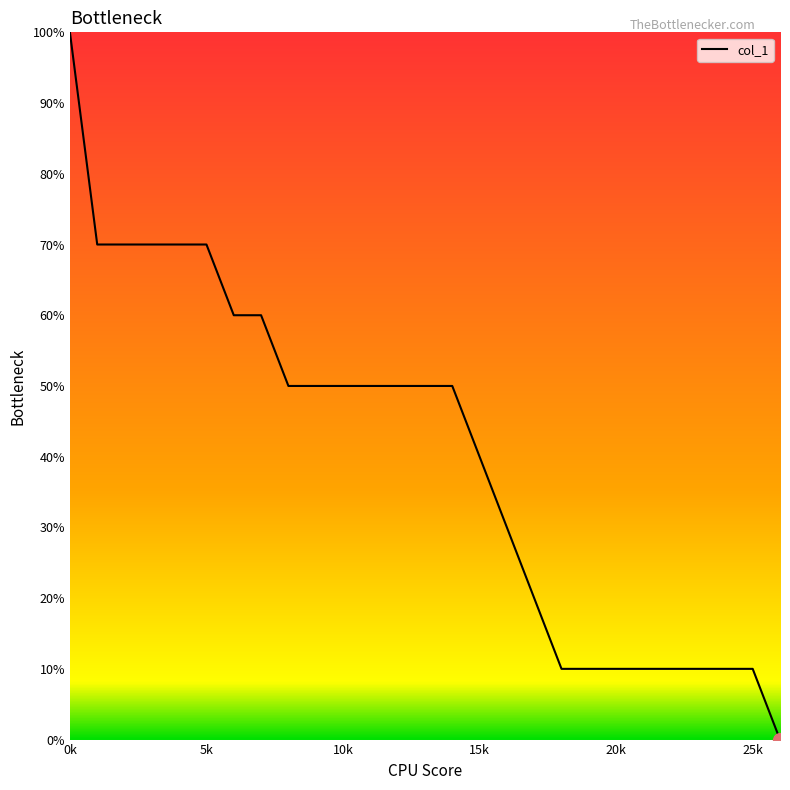

Is this an area chart (filled region under the line)?

Yes